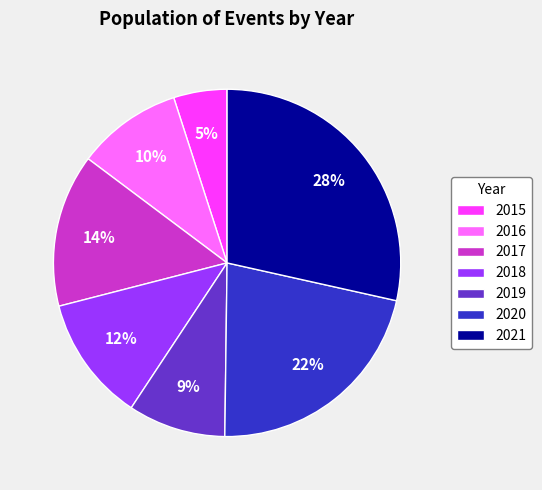

True or false: 2019 accounts for 1% of the total.

False